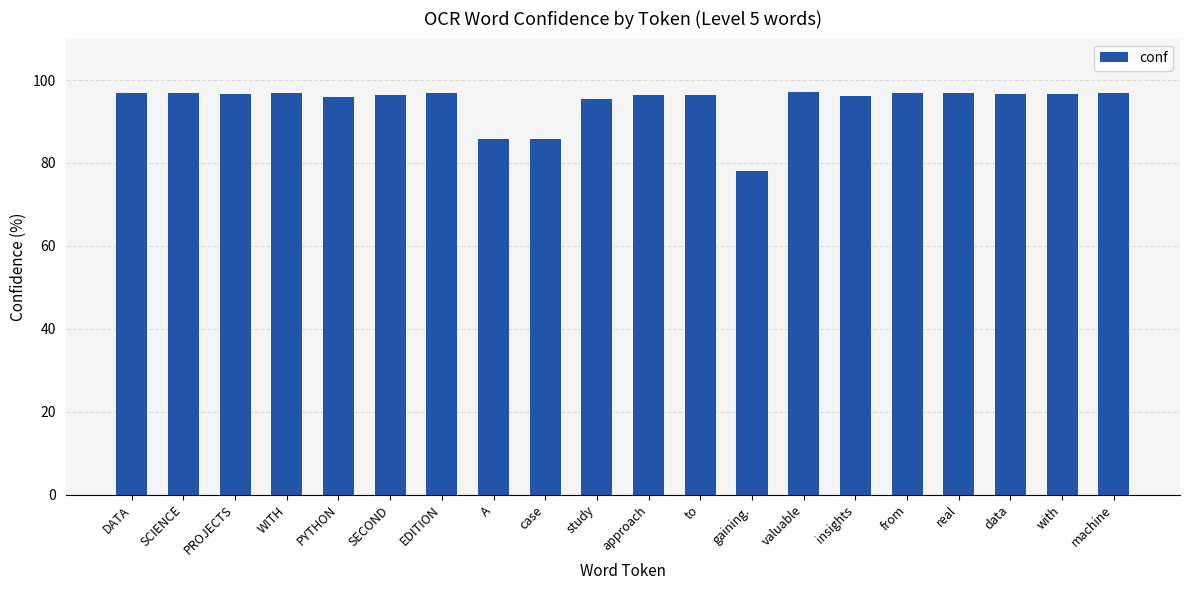

How many data points does each series have?

20